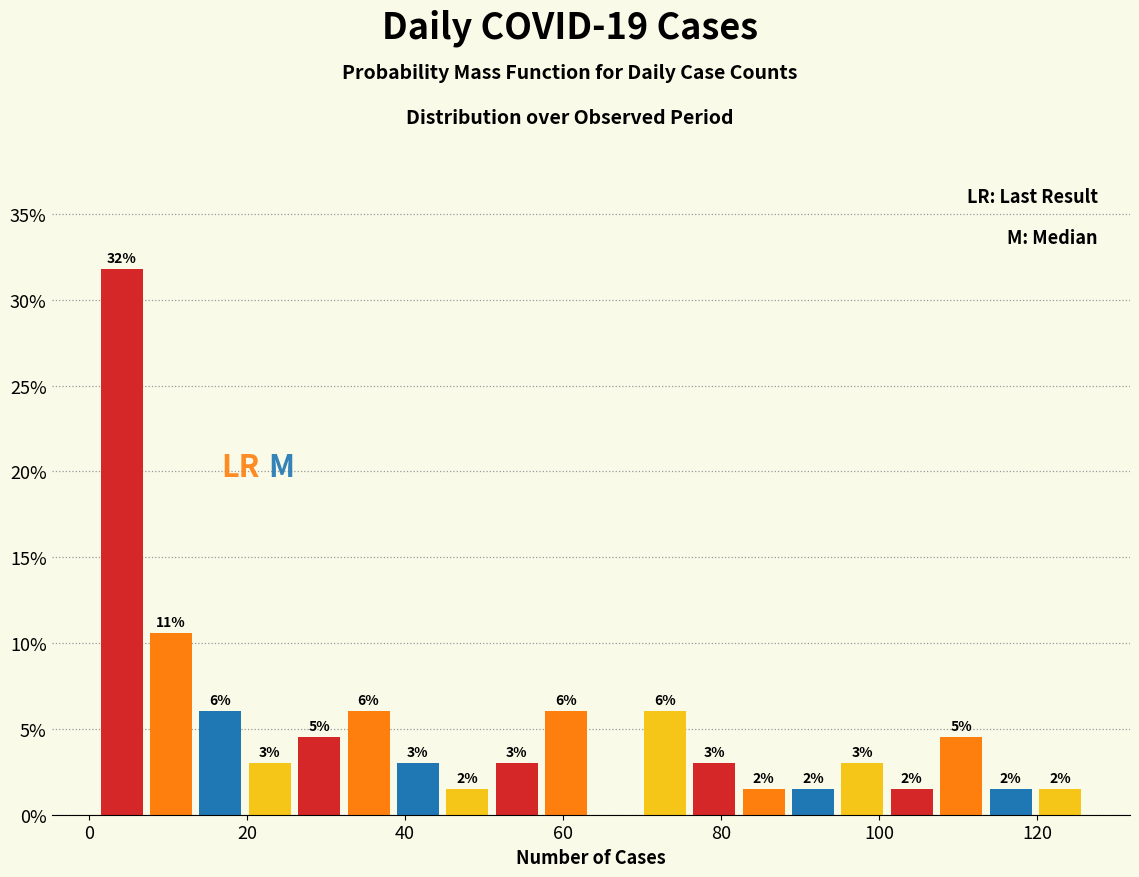

Read against the x-axis, roughly where is the centre of the tallest bar?

4